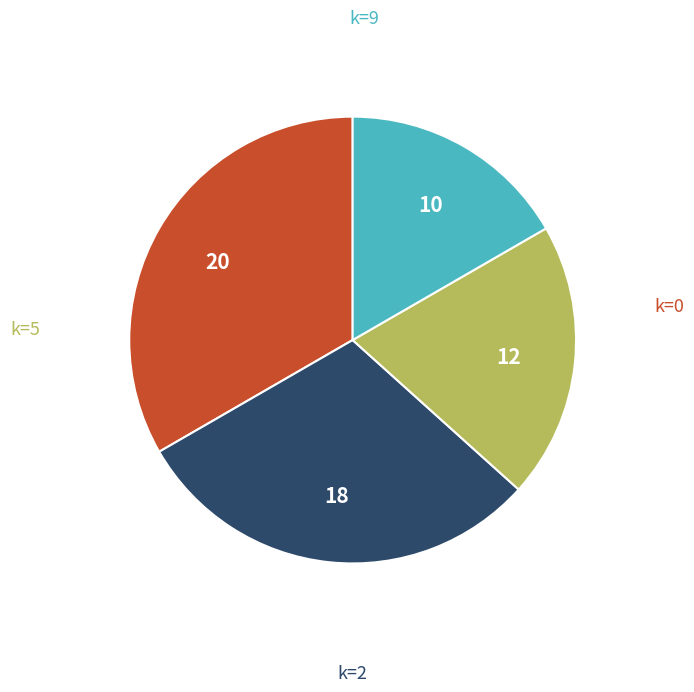

Does any single category account for the majority?

No